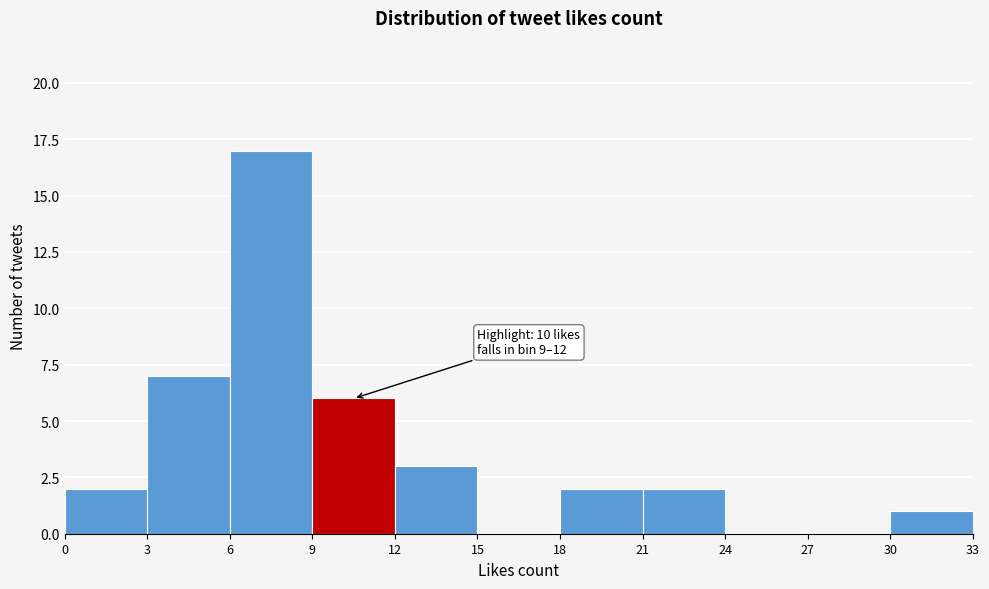

Which range on the x-axis has the tallest bar?

6 to 9